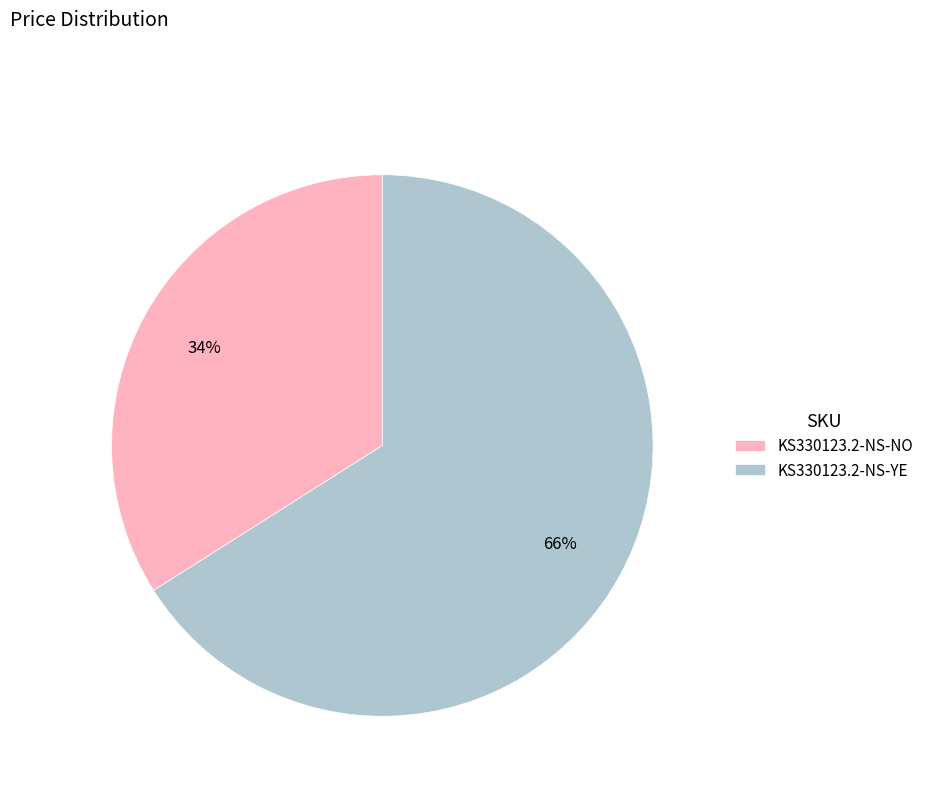

What is the largest slice in the pie chart?

KS330123.2-NS-YE